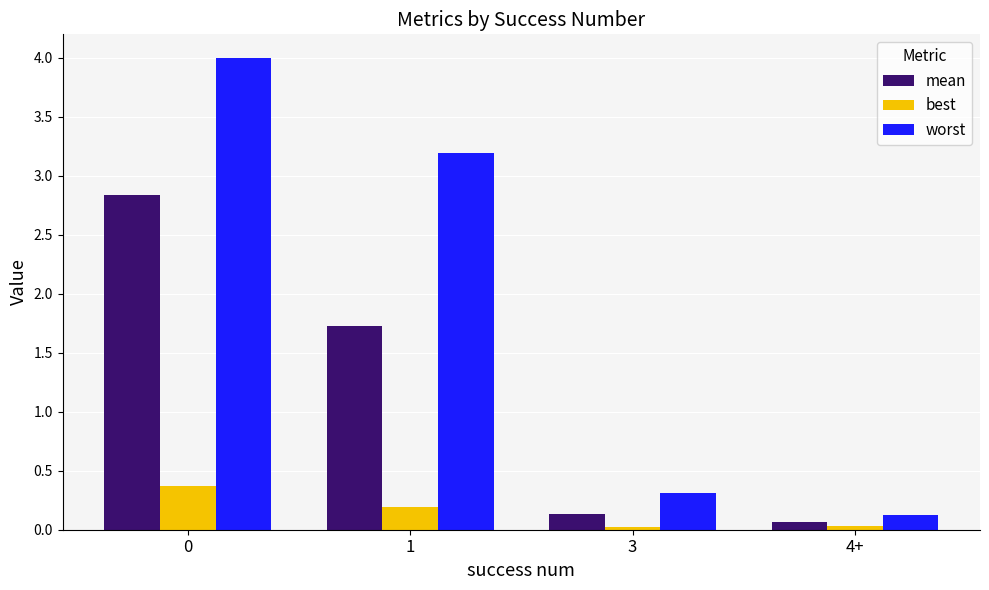

What is the maximum value for best?

0.4